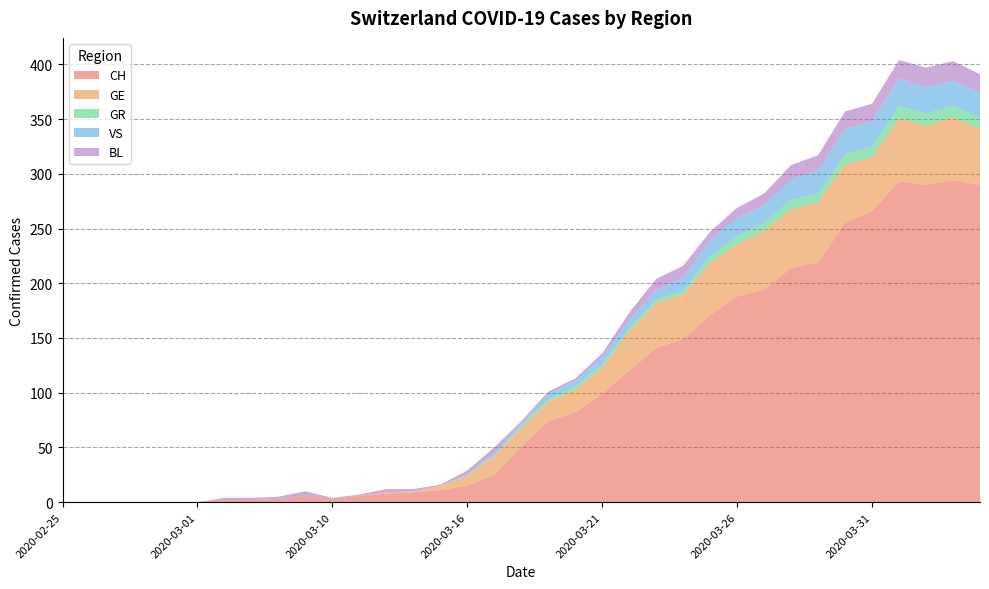

Reading left to right, extract all data points from this chart.

CH: 2020-02-25=0	2020-02-26=0	2020-02-27=0	2020-02-28=0	2020-02-29=0	2020-03-01=0	2020-03-06=2	2020-03-07=2	2020-03-08=3	2020-03-09=6	2020-03-10=3	2020-03-11=6	2020-03-12=8	2020-03-13=9	2020-03-14=11	2020-03-16=15	2020-03-17=25	2020-03-18=51	2020-03-19=74	2020-03-20=82	2020-03-21=99	2020-03-22=120	2020-03-23=141	2020-03-24=149	2020-03-25=171	2020-03-26=188	2020-03-27=194	2020-03-28=214	2020-03-29=219	2020-03-30=255	2020-03-31=266	2020-04-01=293	2020-04-02=290	2020-04-03=294	2020-04-04=290
GE: 2020-02-25=0	2020-02-26=0	2020-02-27=0	2020-02-28=0	2020-02-29=0	2020-03-01=0	2020-03-06=0	2020-03-07=0	2020-03-08=0	2020-03-09=0	2020-03-10=0	2020-03-11=0	2020-03-12=1	2020-03-13=1	2020-03-14=4	2020-03-16=9	2020-03-17=17	2020-03-18=17	2020-03-19=18	2020-03-20=21	2020-03-21=24	2020-03-22=36	2020-03-23=41	2020-03-24=41	2020-03-25=48	2020-03-26=48	2020-03-27=54	2020-03-28=54	2020-03-29=55	2020-03-30=54	2020-03-31=49	2020-04-01=58	2020-04-02=54	2020-04-03=58	2020-04-04=51
GR: 2020-02-25=0	2020-02-26=0	2020-02-27=0	2020-02-28=0	2020-02-29=0	2020-03-01=0	2020-03-06=0	2020-03-07=0	2020-03-08=0	2020-03-09=0	2020-03-10=0	2020-03-11=0	2020-03-12=0	2020-03-13=0	2020-03-14=0	2020-03-16=1	2020-03-17=1	2020-03-18=2	2020-03-19=2	2020-03-20=3	2020-03-21=3	2020-03-22=3	2020-03-23=3	2020-03-24=3	2020-03-25=6	2020-03-26=7	2020-03-27=7	2020-03-28=8	2020-03-29=8	2020-03-30=9	2020-03-31=10	2020-04-01=11	2020-04-02=11	2020-04-03=10	2020-04-04=10
VS: 2020-02-25=0	2020-02-26=0	2020-02-27=0	2020-02-28=0	2020-02-29=0	2020-03-01=0	2020-03-06=0	2020-03-07=0	2020-03-08=0	2020-03-09=0	2020-03-10=0	2020-03-11=0	2020-03-12=0	2020-03-13=0	2020-03-14=0	2020-03-16=0	2020-03-17=2	2020-03-18=2	2020-03-19=5	2020-03-20=5	2020-03-21=6	2020-03-22=7	2020-03-23=9	2020-03-24=12	2020-03-25=14	2020-03-26=17	2020-03-27=16	2020-03-28=19	2020-03-29=21	2020-03-30=23	2020-03-31=23	2020-04-01=25	2020-04-02=24	2020-04-03=23	2020-04-04=23
BL: 2020-02-25=0	2020-02-26=0	2020-02-27=0	2020-02-28=0	2020-02-29=0	2020-03-01=0	2020-03-06=2	2020-03-07=2	2020-03-08=2	2020-03-09=4	2020-03-10=1	2020-03-11=1	2020-03-12=3	2020-03-13=2	2020-03-14=1	2020-03-16=4	2020-03-17=5	2020-03-18=2	2020-03-19=2	2020-03-20=2	2020-03-21=4	2020-03-22=7	2020-03-23=10	2020-03-24=11	2020-03-25=8	2020-03-26=9	2020-03-27=11	2020-03-28=13	2020-03-29=14	2020-03-30=16	2020-03-31=16	2020-04-01=17	2020-04-02=18	2020-04-03=18	2020-04-04=17